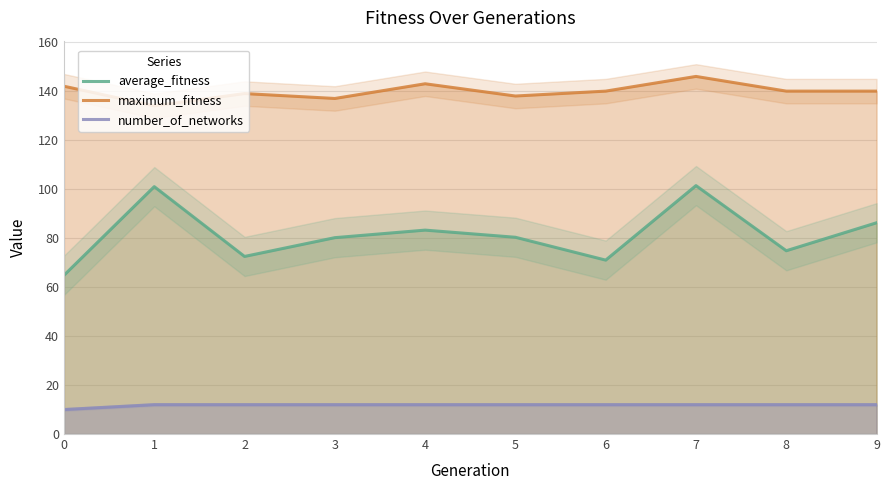

List the labels in order of average_fitness value, largest first.

7, 1, 9, 4, 5, 3, 8, 2, 6, 0